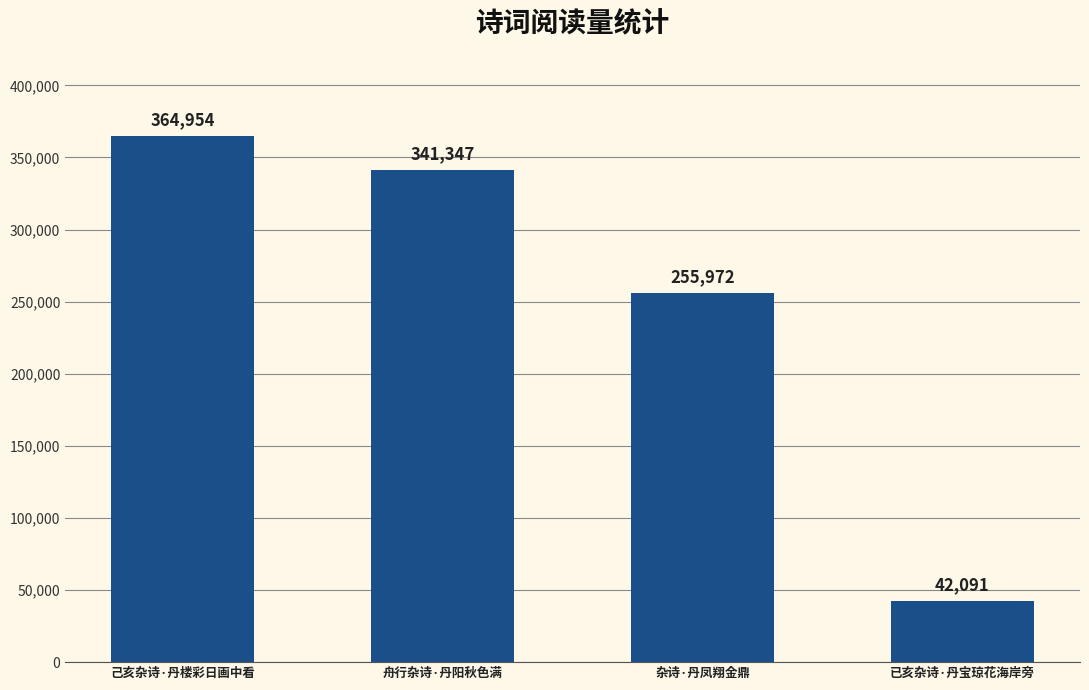

List the labels in order of value, smallest first.

已亥杂诗·丹宝琼花海岸旁, 杂诗·丹凤翔金鼎, 舟行杂诗·丹阳秋色满, 己亥杂诗·丹楼彩日画中看